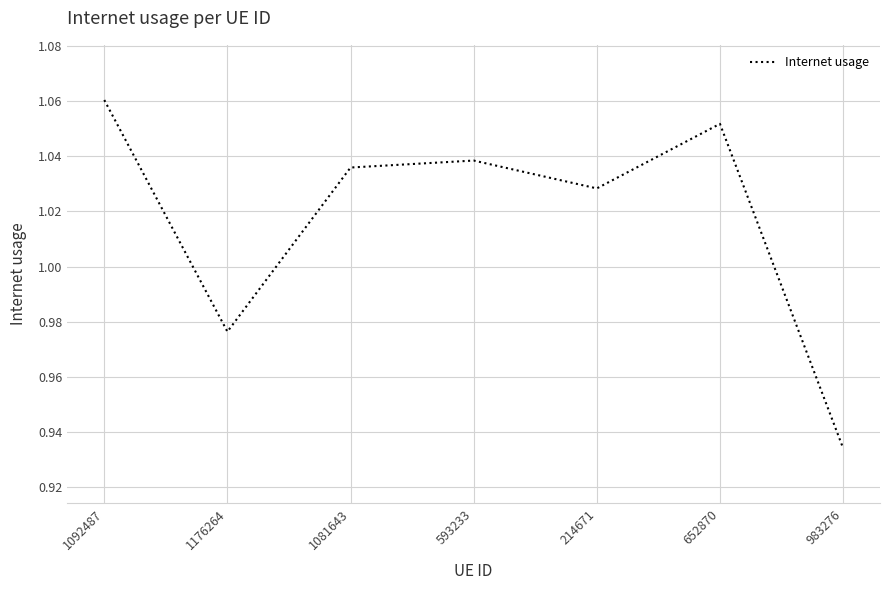

What is the change in value from 1176264 to 1081643?

+0.1